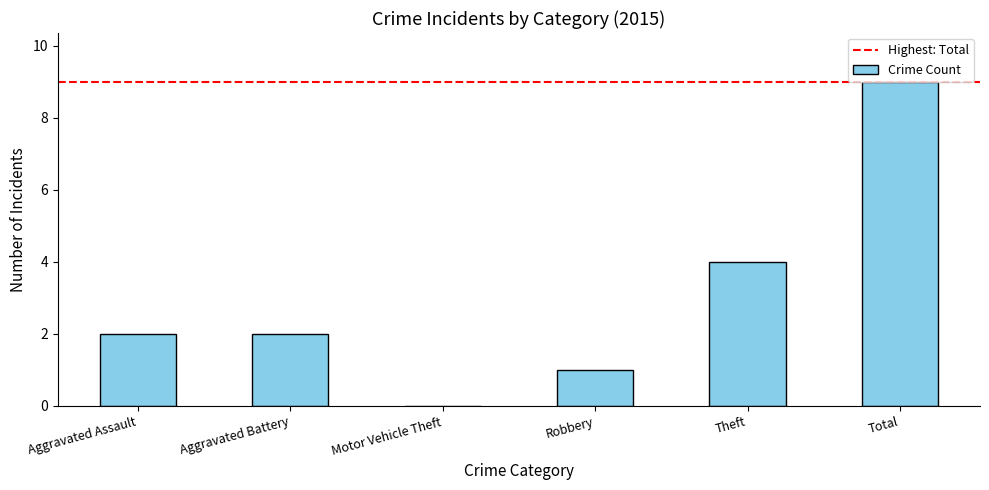

The value at Aggravated Assault is 3. True or false?

False